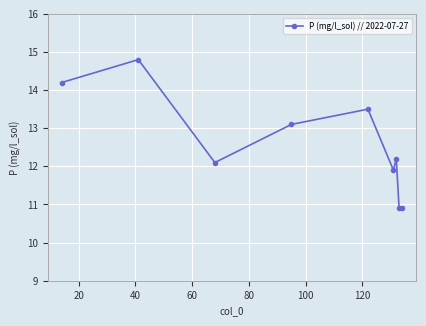

What is the average value?

12.6